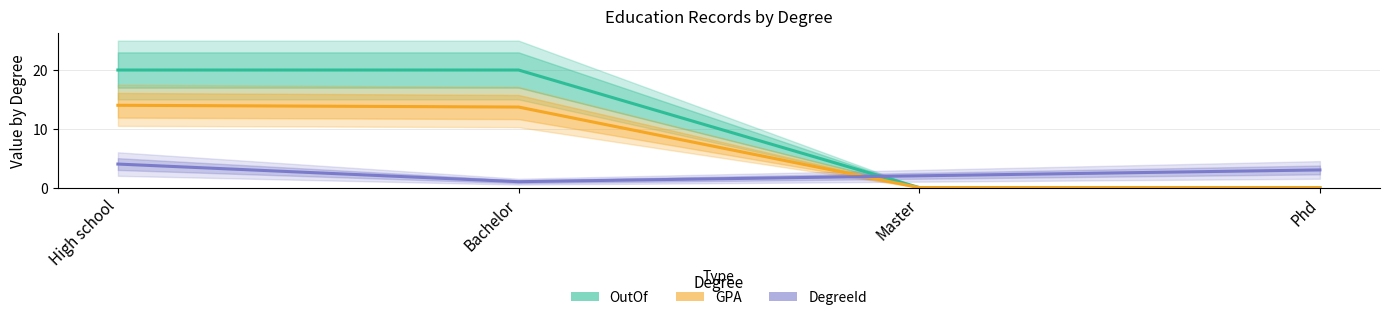

At which category does the chart reach its minimum across all series?

Master